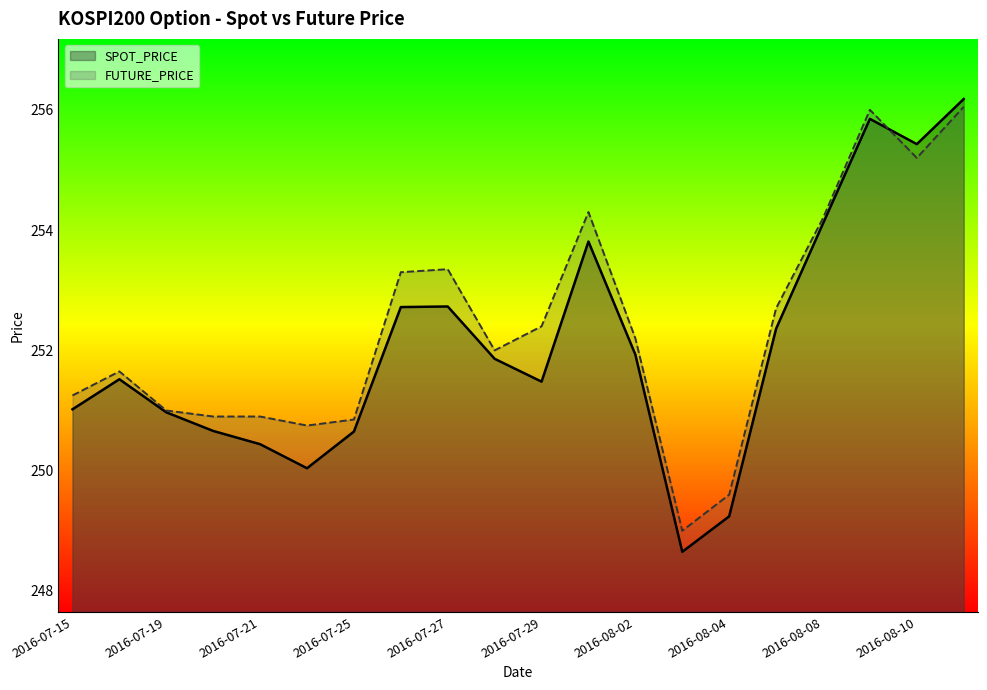

The FUTURE_PRICE series shows 253.3 at 2016-07-27. True or false?

True